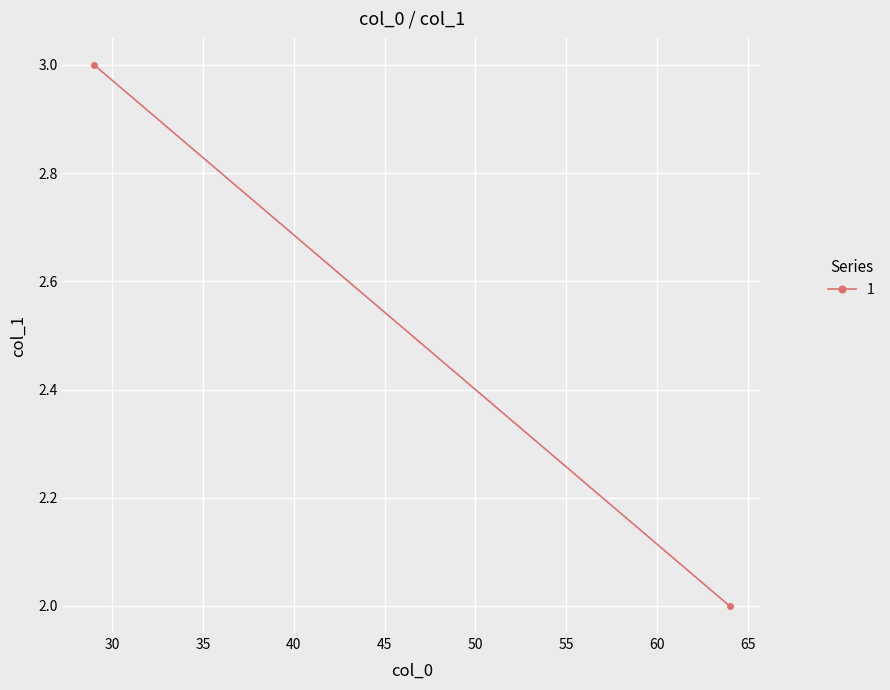

Count the number of categories in the chart.

2